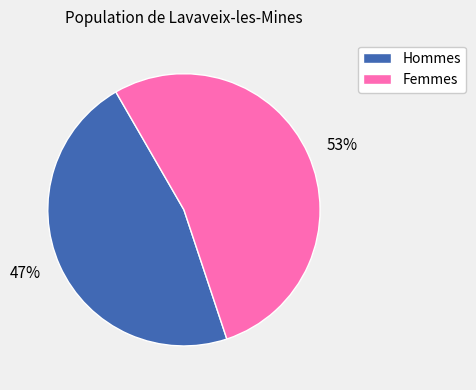

Count the number of slices in the pie.

2